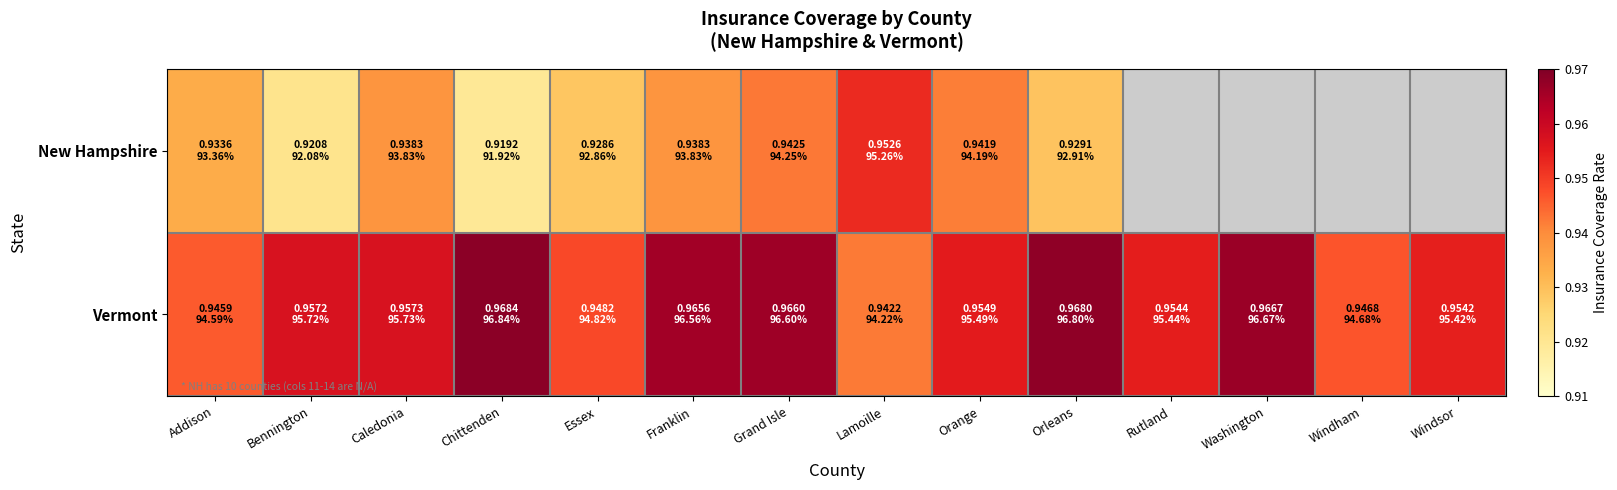

What is the minimum value for Vermont?

0.9